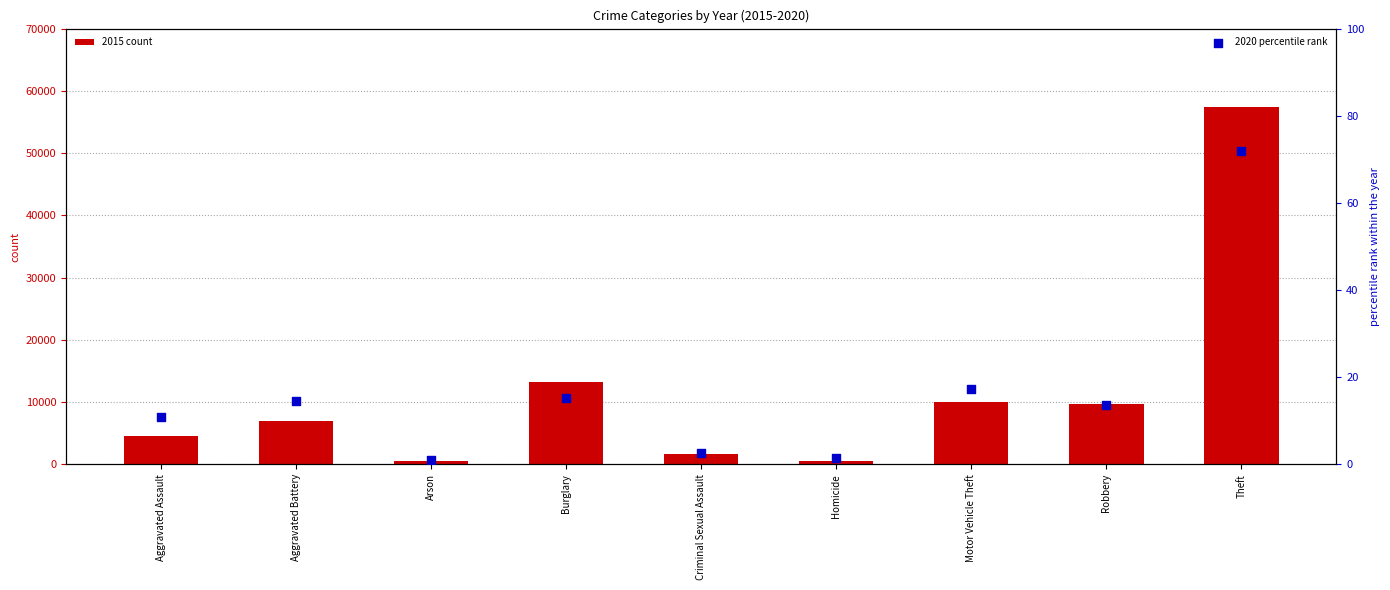

Which series contains the highest Y value?

2015 count